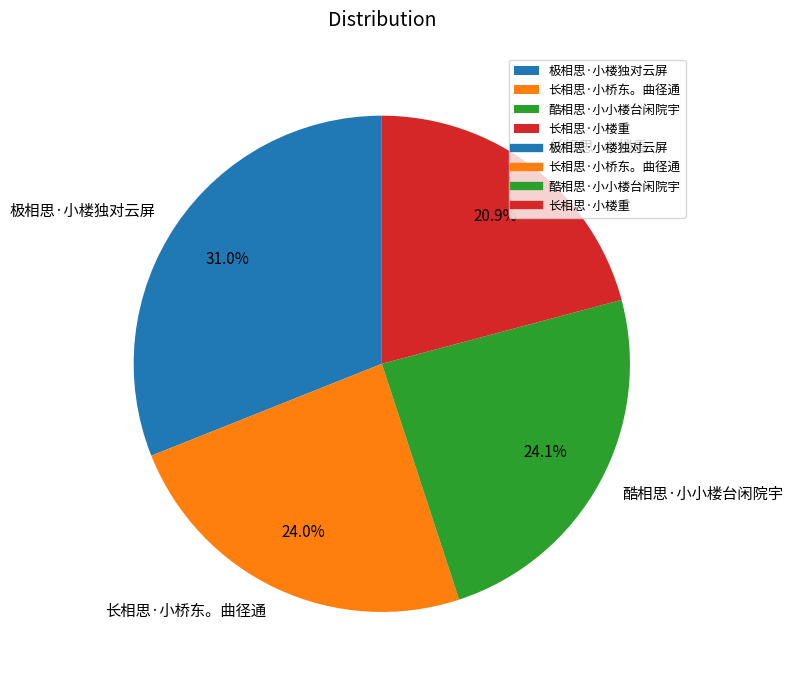

To the nearest percent, what portion does 酷相思·小小楼台闲院宇 represent?

24%